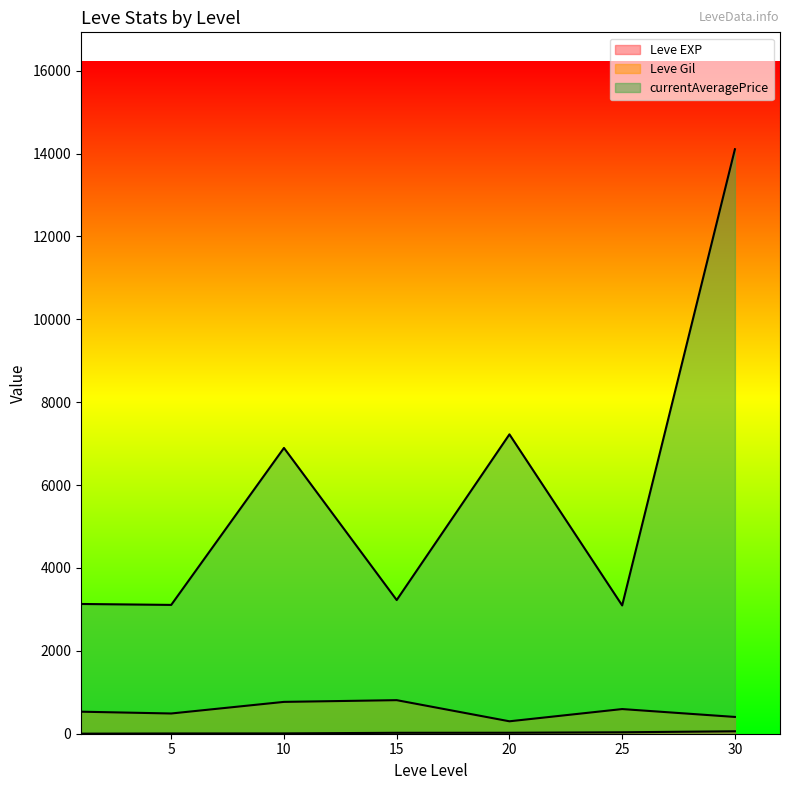

Which category has the highest value across all series?

30